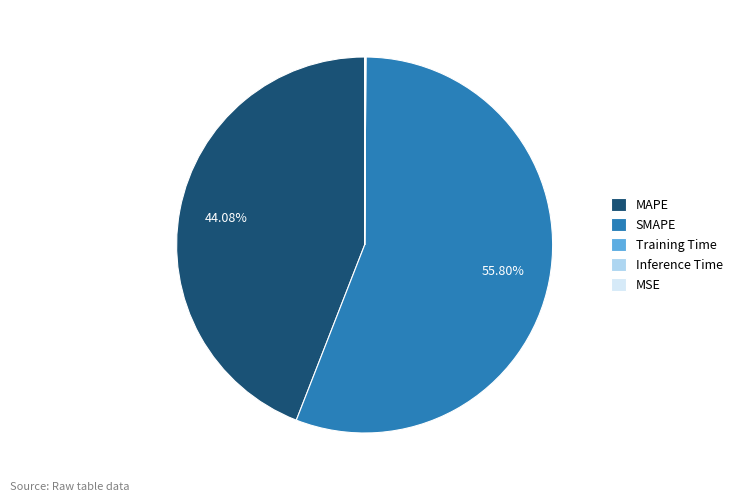

Which slice represents more than half of the pie?

SMAPE